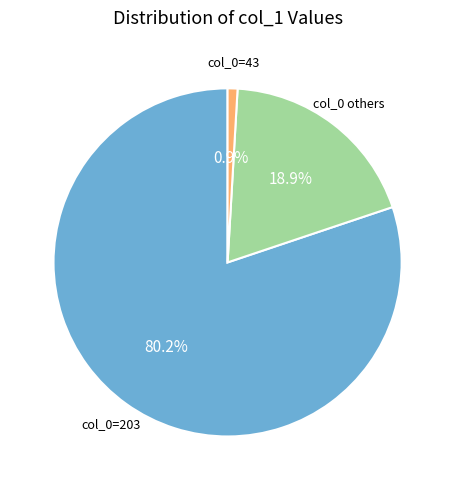

Is there a majority slice in this chart?

Yes